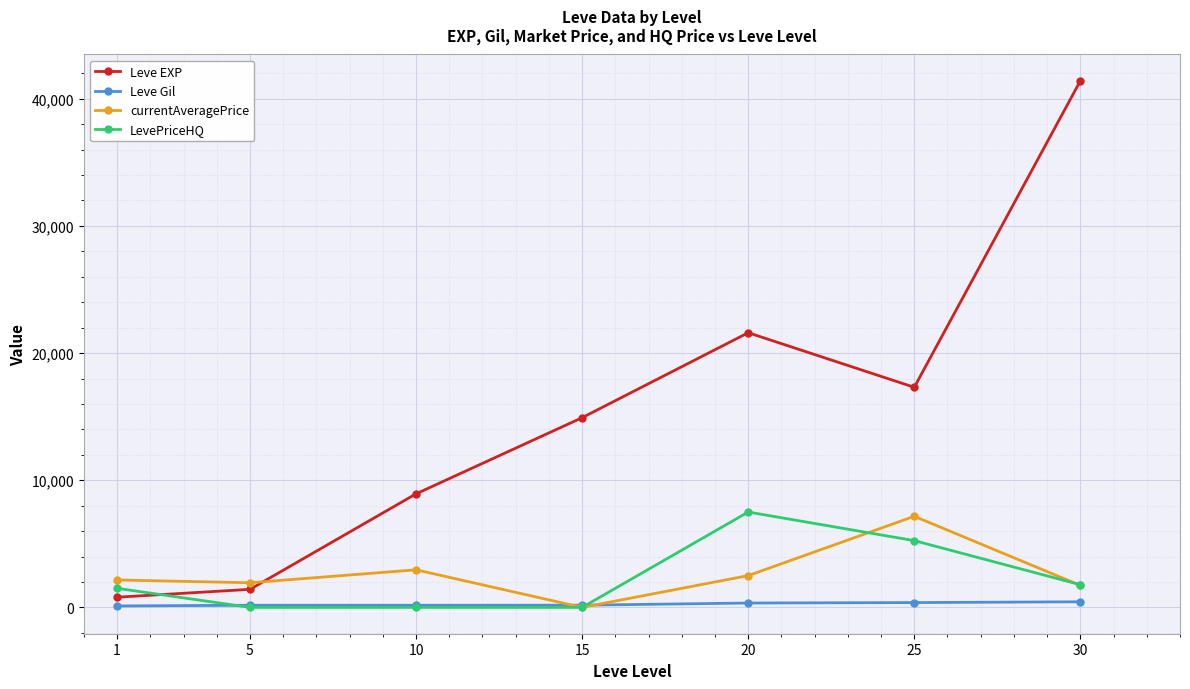

True or false: LevePriceHQ has a value of 0 at 10.

True